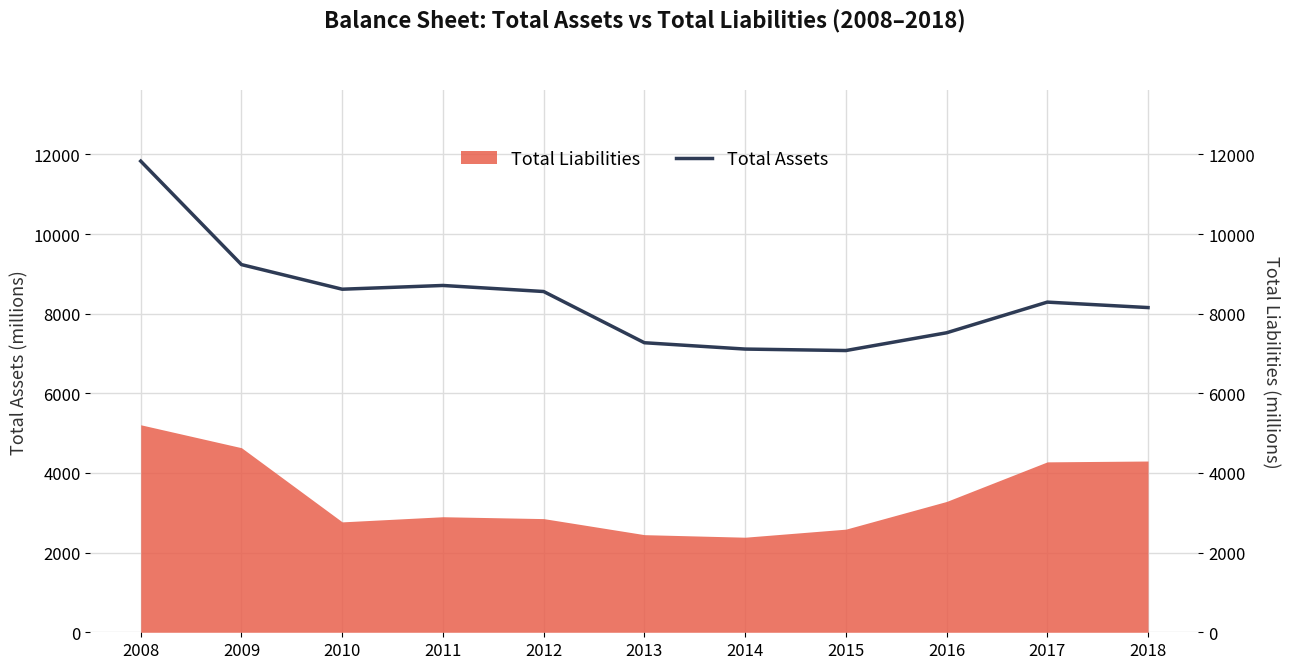

Does the chart display data point markers on the line(s)?

No